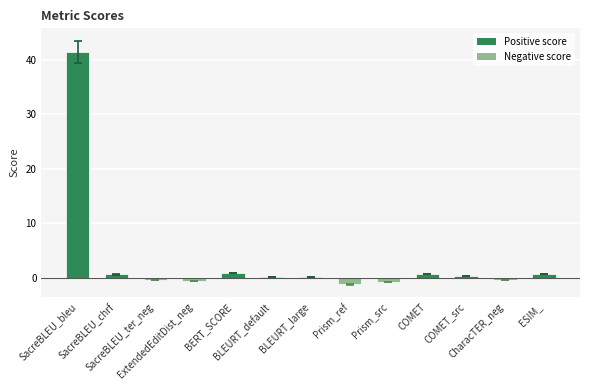

What is the maximum value shown in the chart?

41.4